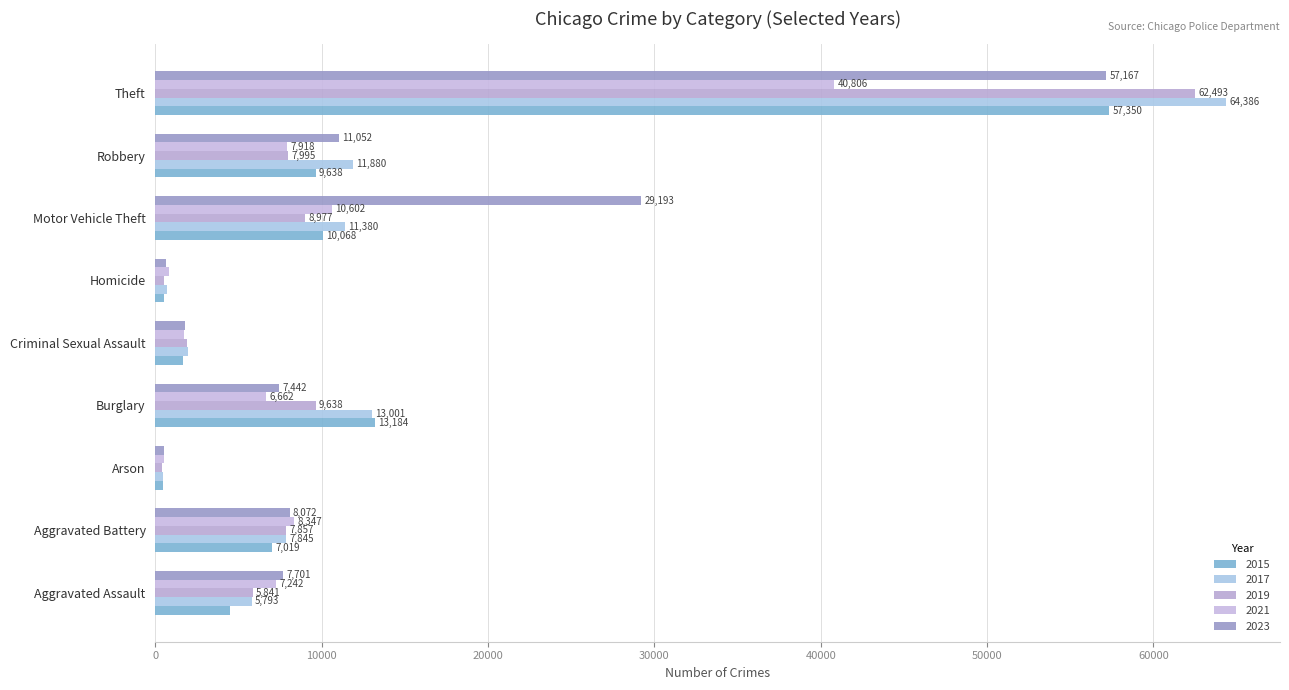

How many series are shown in this chart?

5